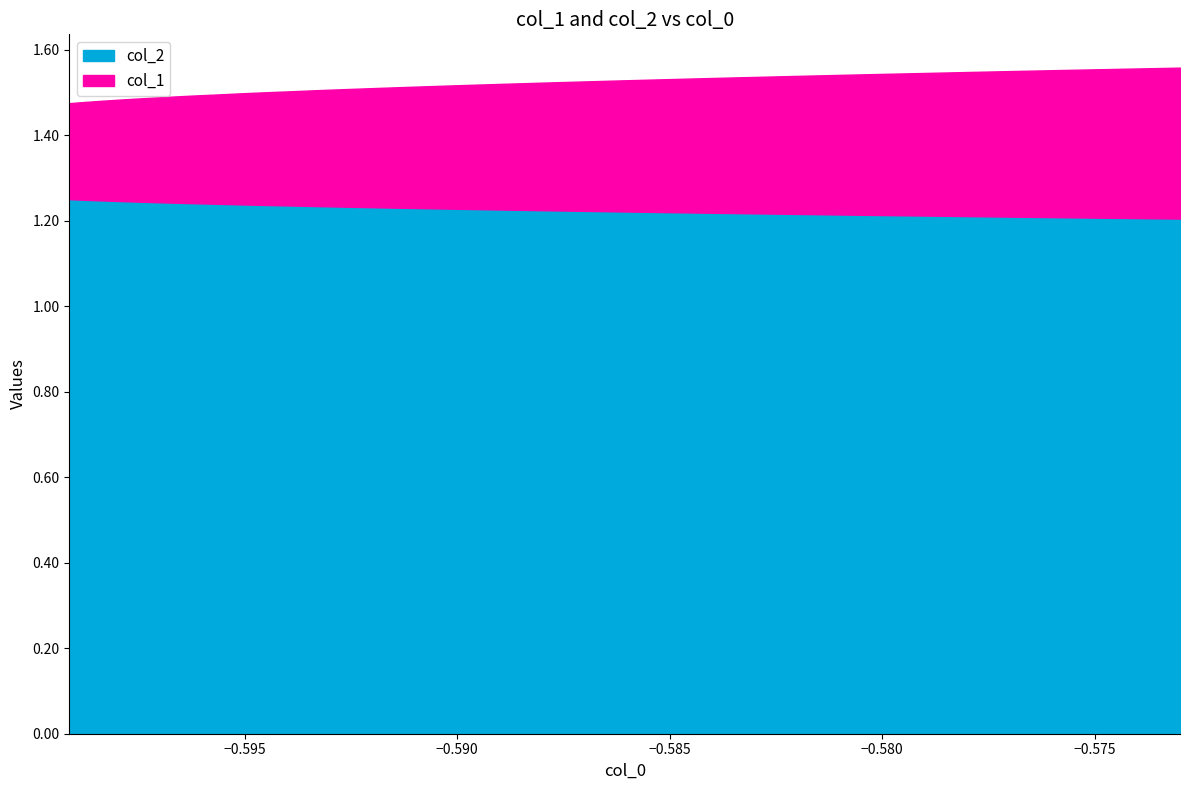

Which series has the largest total across all categories?

col_2